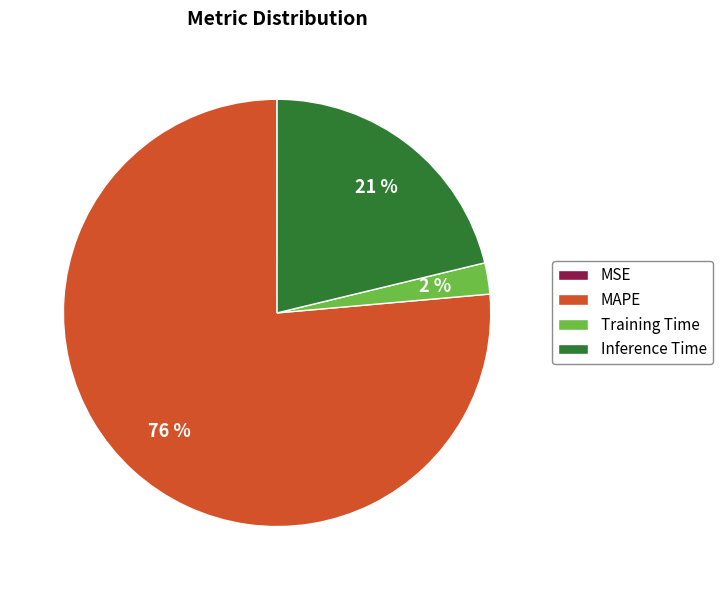

Is it true that Inference Time is 21% of the pie?

True